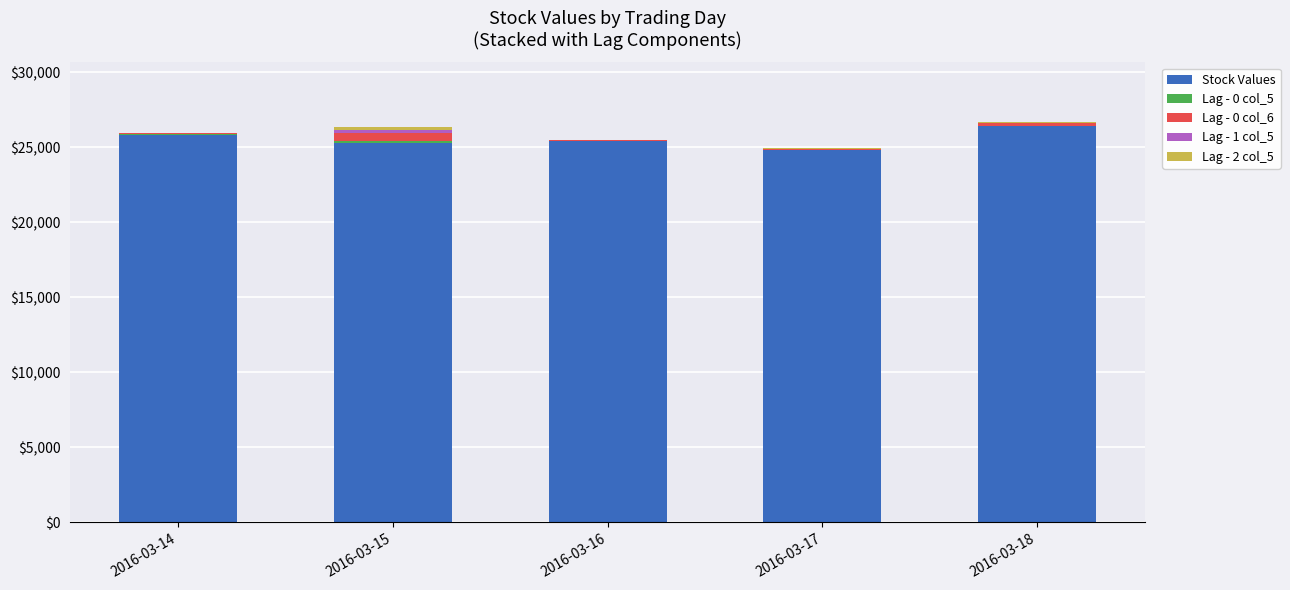

The value of Stock Values at 2016-03-16 is 44218. True or false?

False